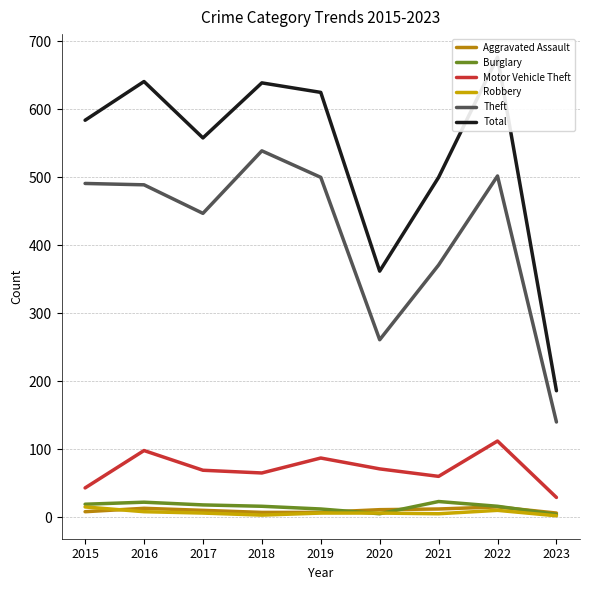

True or false: Total and Robbery intersect in this chart.

False